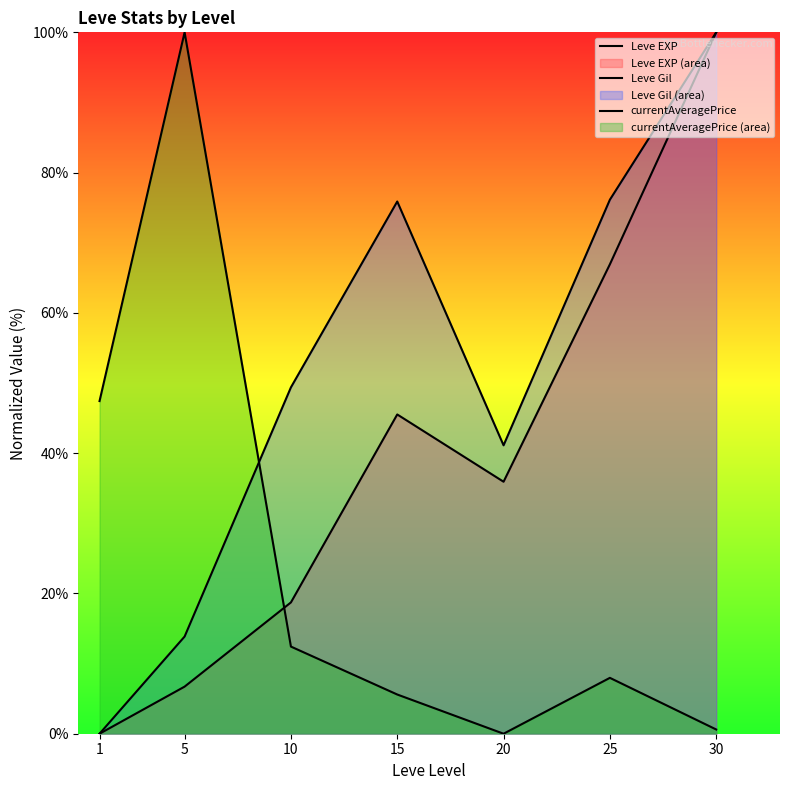

True or false: Leve Gil and currentAveragePrice cross at least once.

True